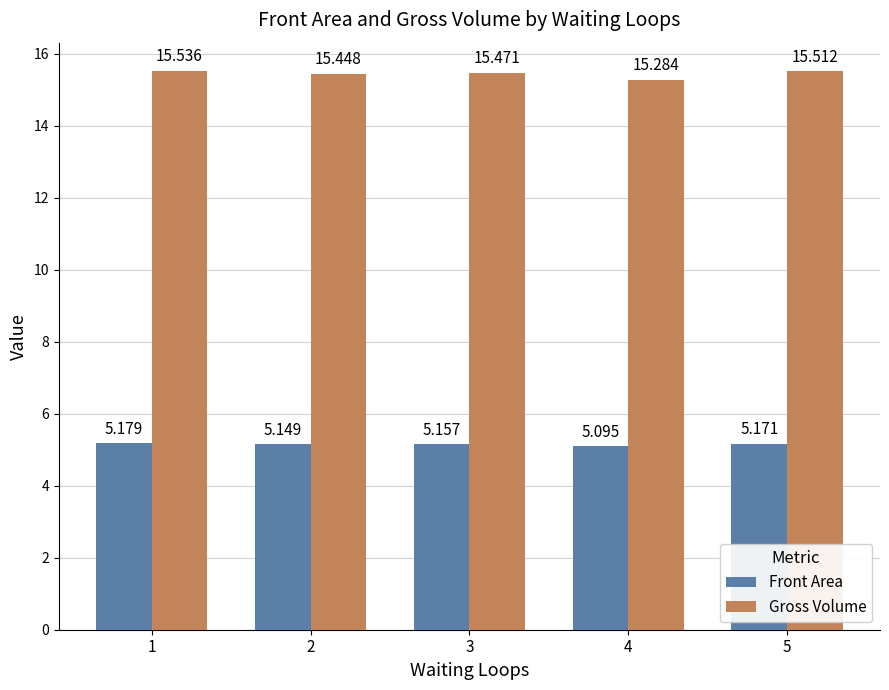

True or false: Gross Volume has a value of 15.5 at 5.

True